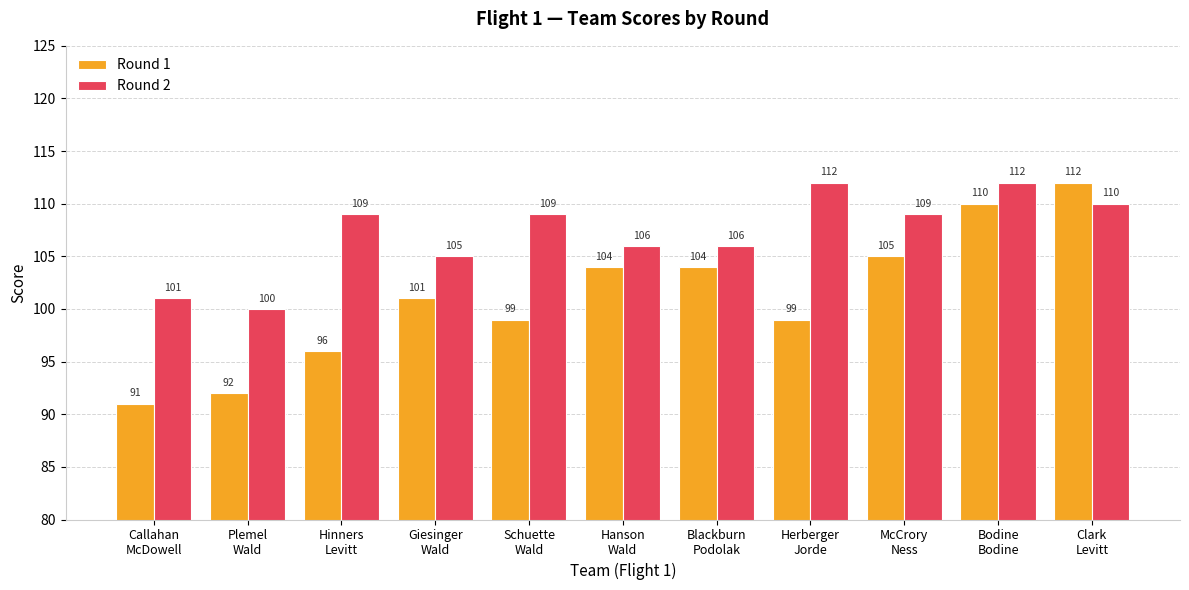

How many distinct data groups are displayed?

2